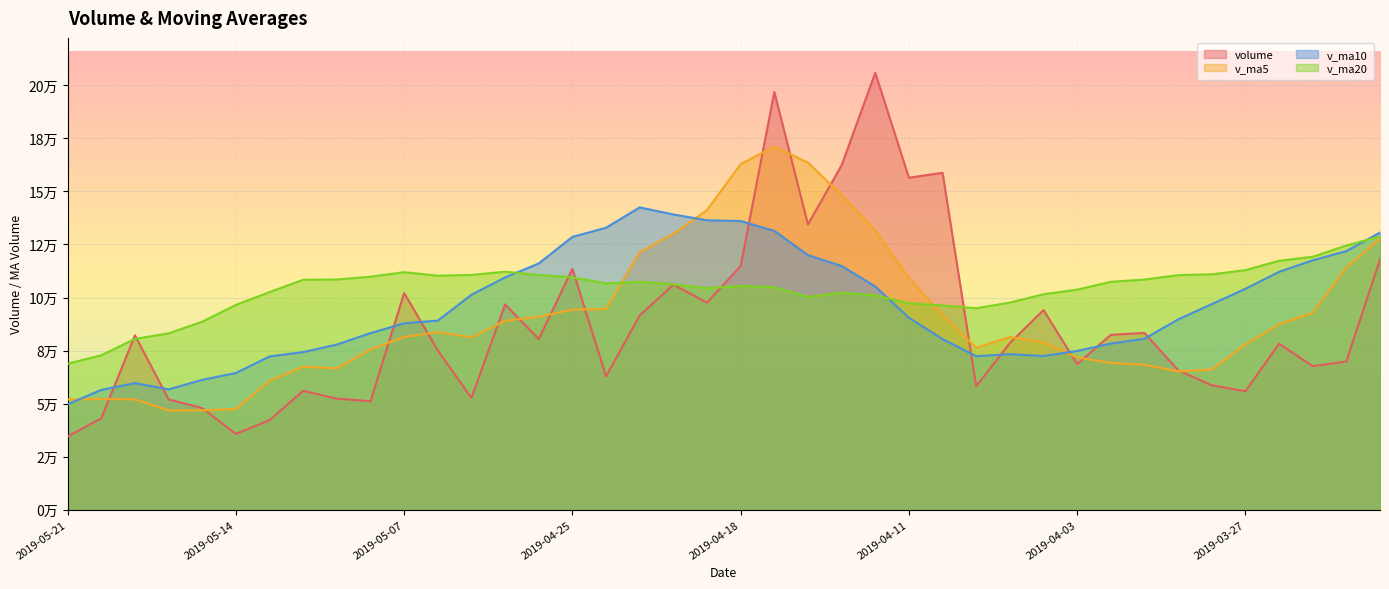

What are all the series names shown in the legend?

volume, v_ma5, v_ma10, v_ma20